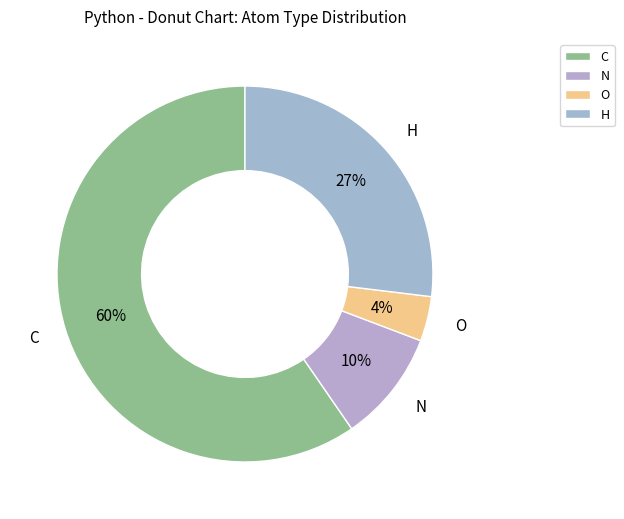

How many slices are in this pie chart?

4